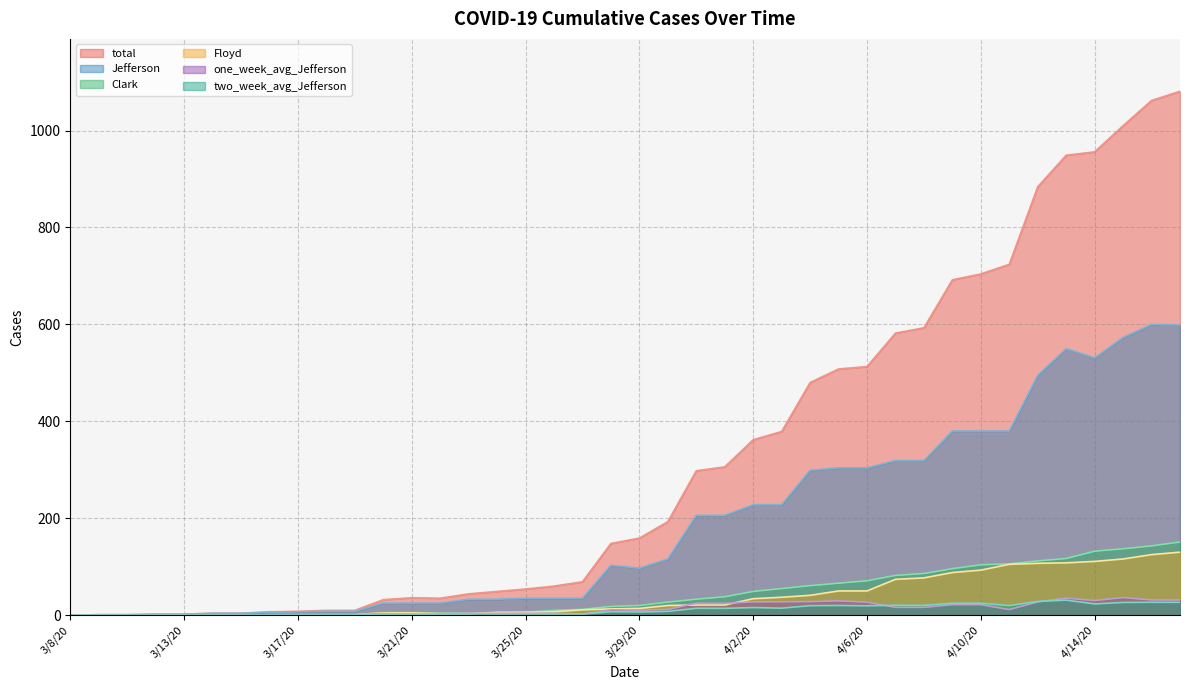

Which series changed the most between 3/14/20 and 4/1/20?

total